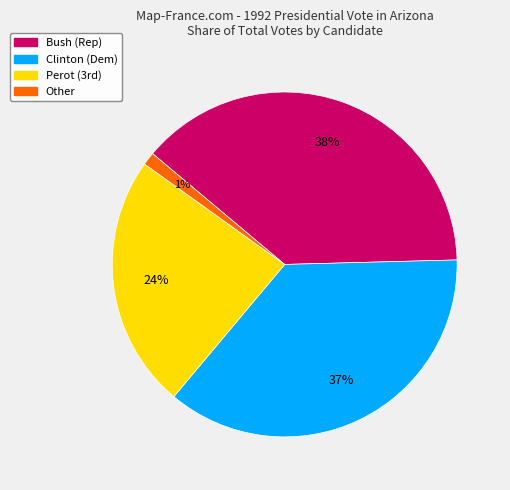

How many segments does this pie chart have?

4